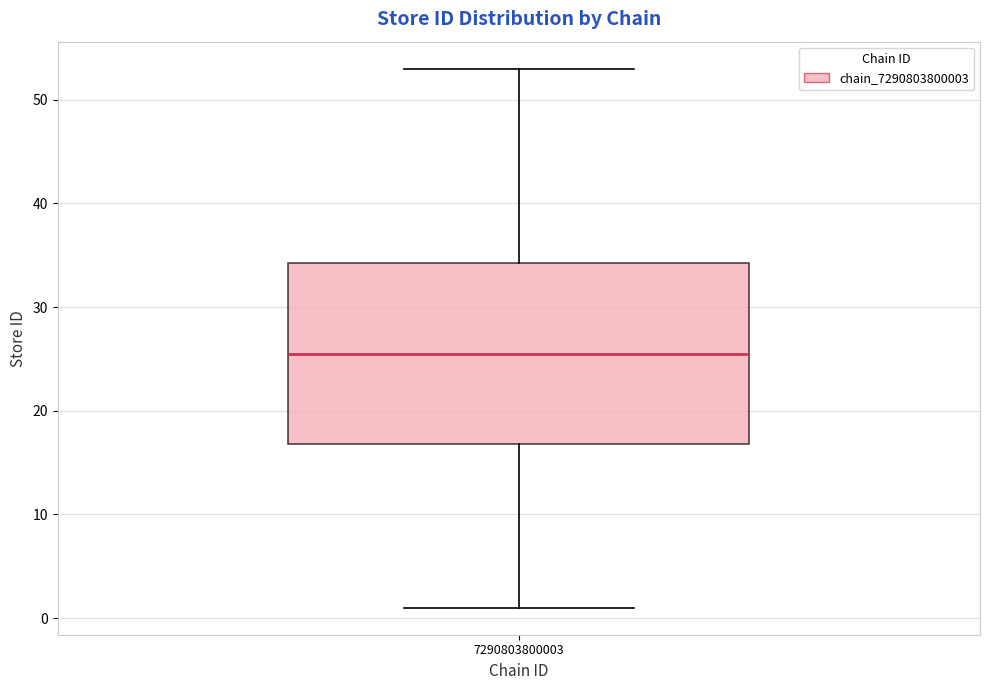

Read this box plot against the y-axis: the position of the median line, the range covered by the box, and the ends of both whiskers. The values are not printed on the chart, so give them approximately, as read against the axis.

median 26, box 17 to 34, whiskers 1 to 53